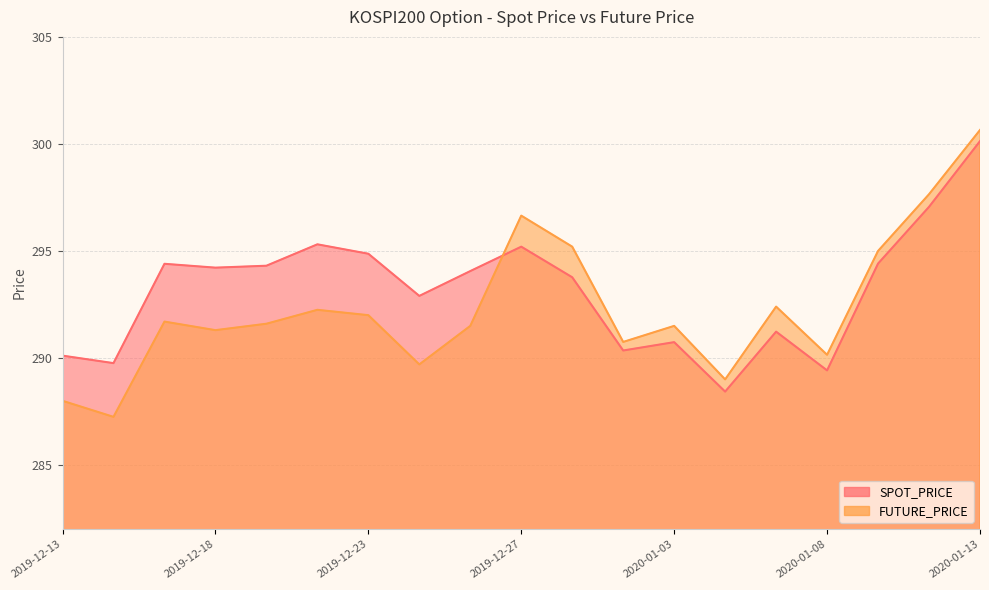

At 2019-12-13, list the series in order from largest to smallest.

SPOT_PRICE, FUTURE_PRICE